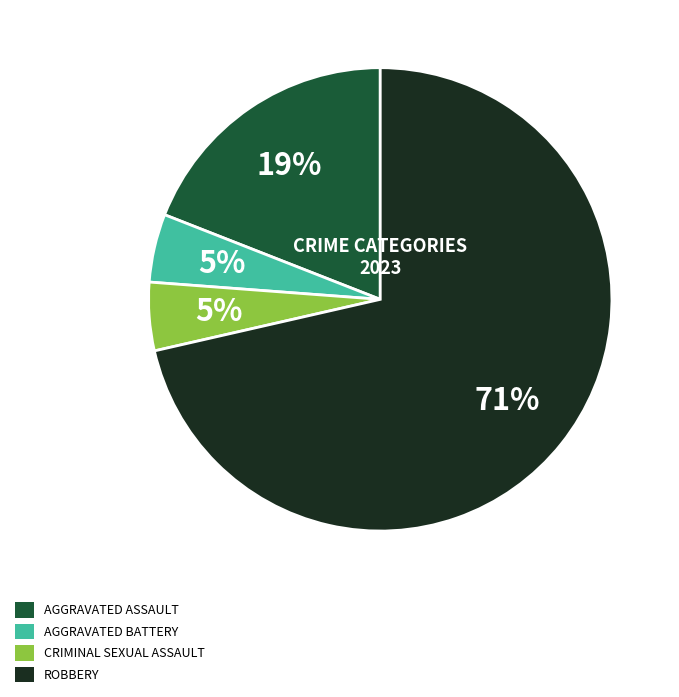

To the nearest percent, what is the average slice percentage?

25%